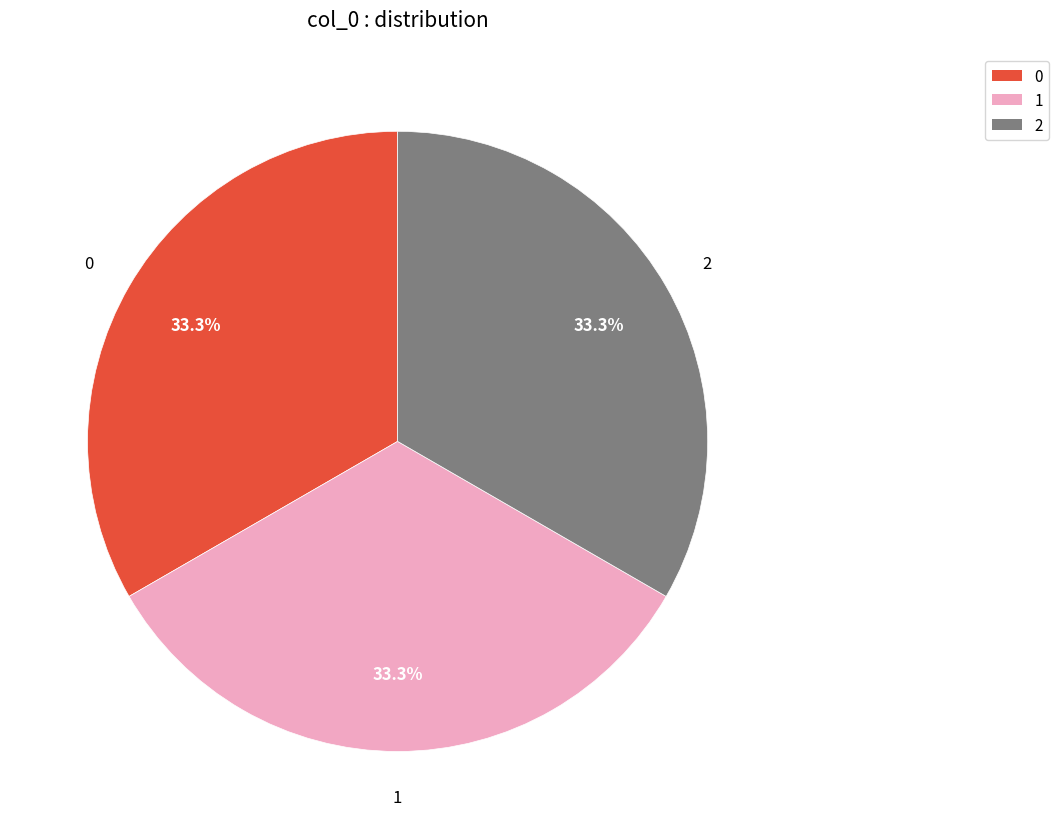

Does any single category account for the majority?

No